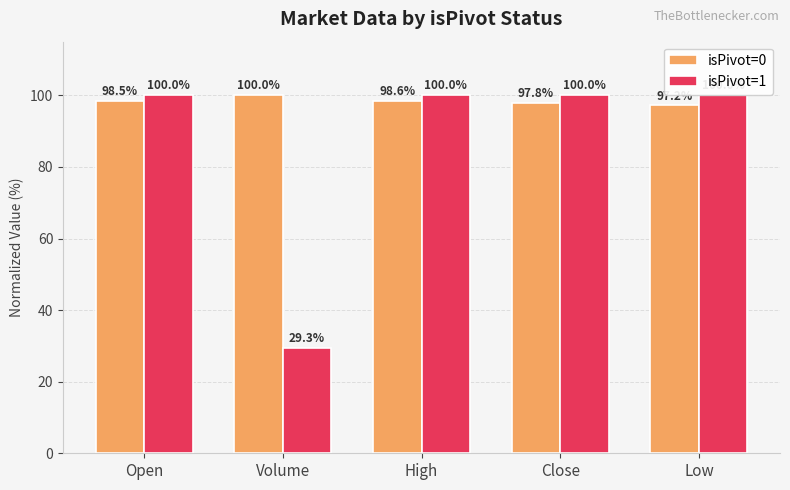

What is the total value across all series at Low?

197.2